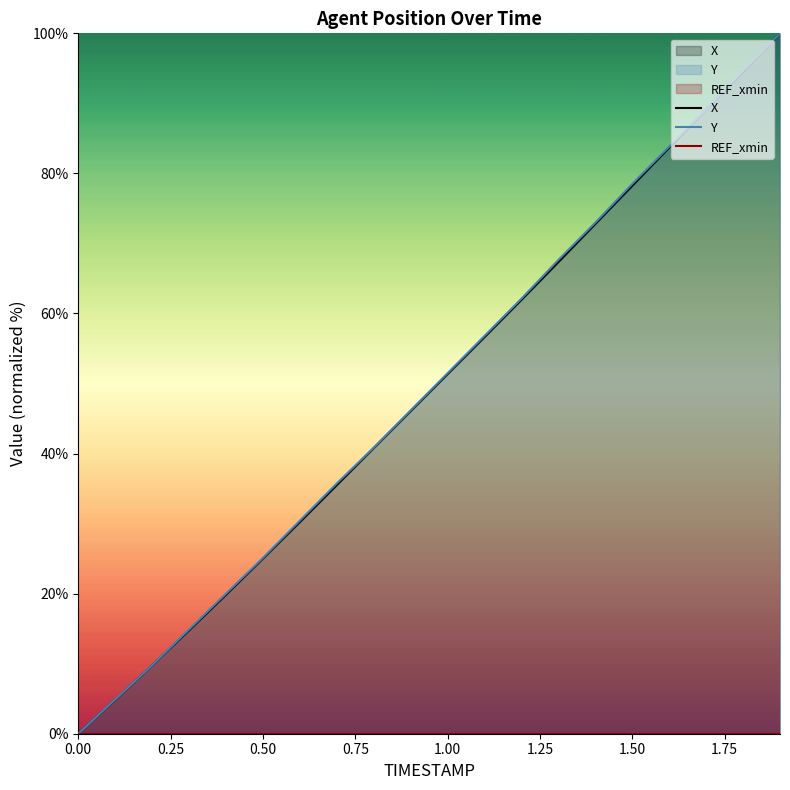

True or false: Y and REF_xmin intersect in this chart.

False